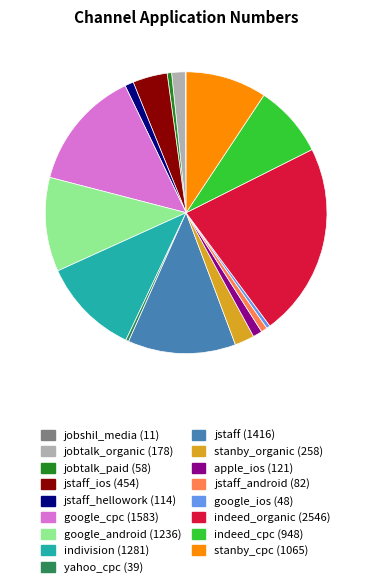

Is there any slice that represents more than half of the pie?

No